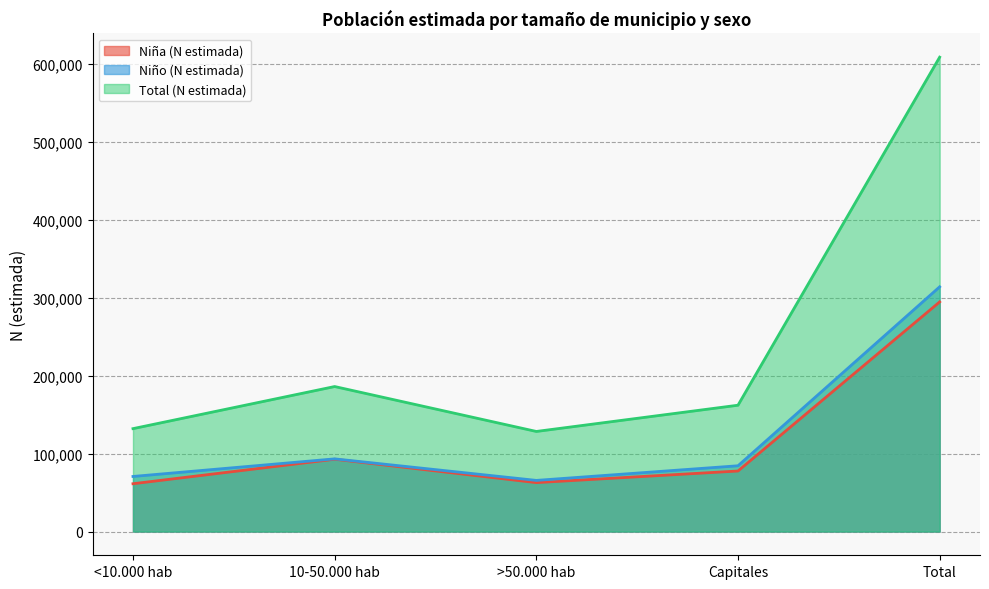

What is the sum of the Niña (N estimada) values at Total and >50.000 hab?

357463